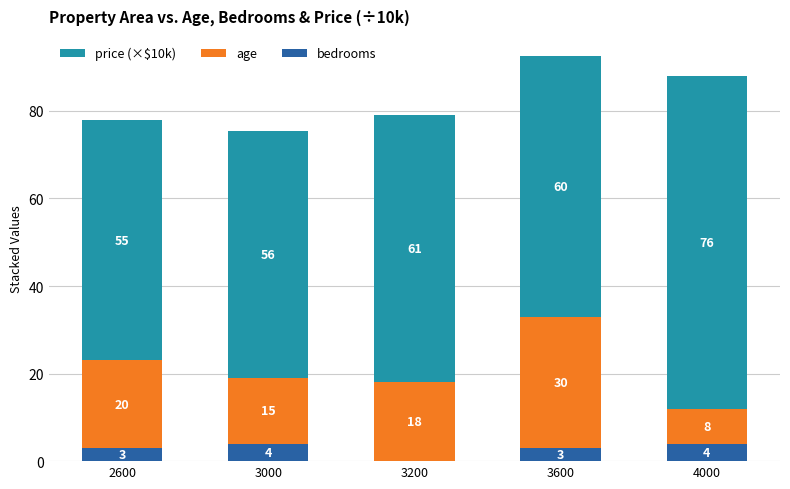

How many bedrooms values are between 3 and 4?

4